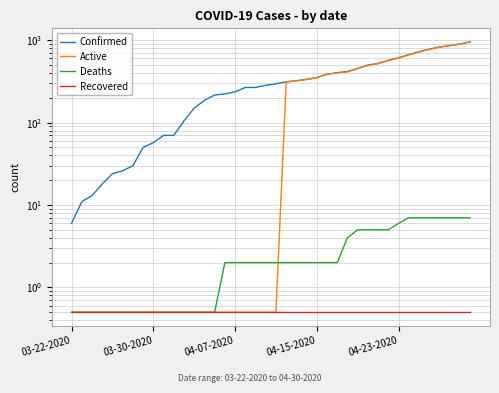

What is the value of the Active point at the 30th from the left?

493.0